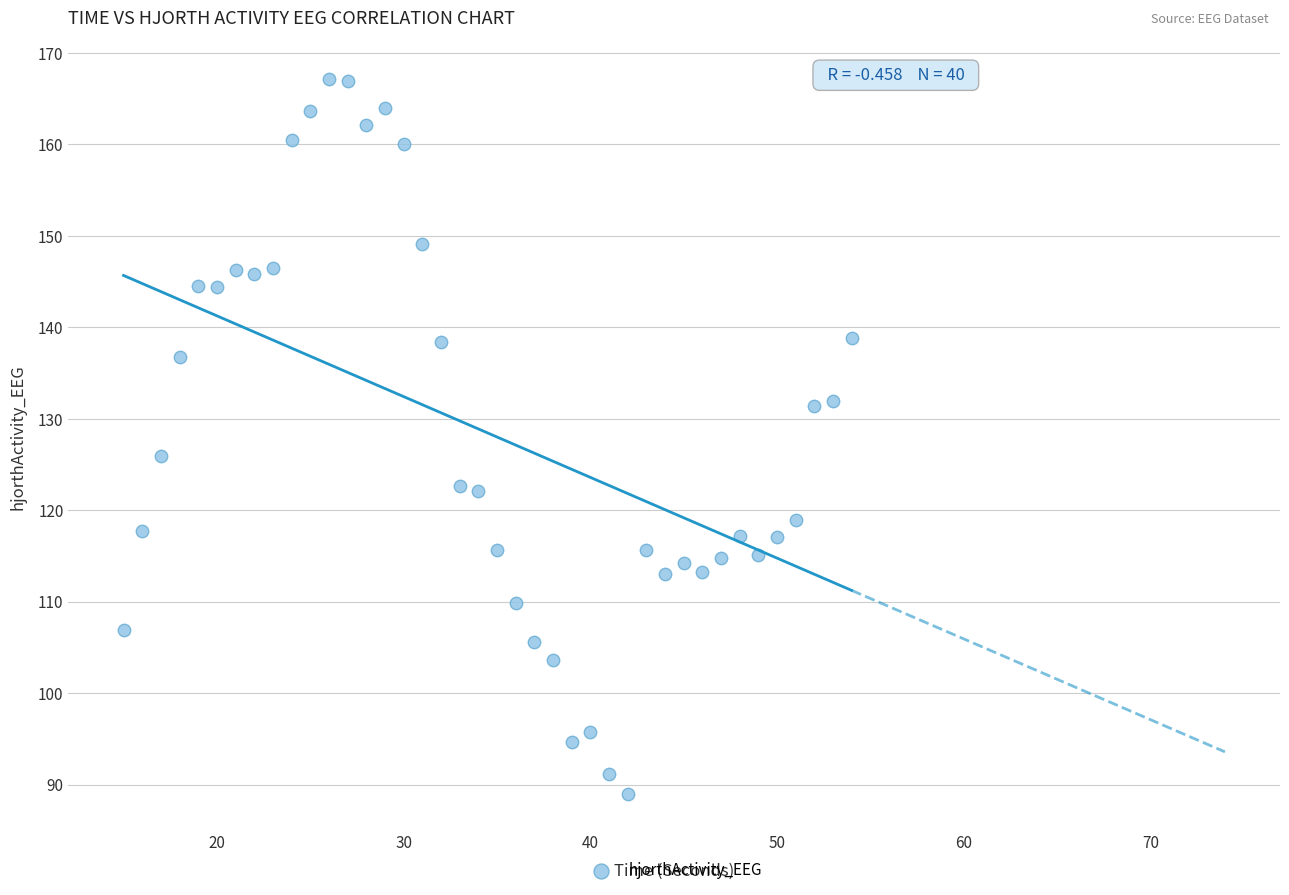

What is the range of X values (max minus min)?

39.0